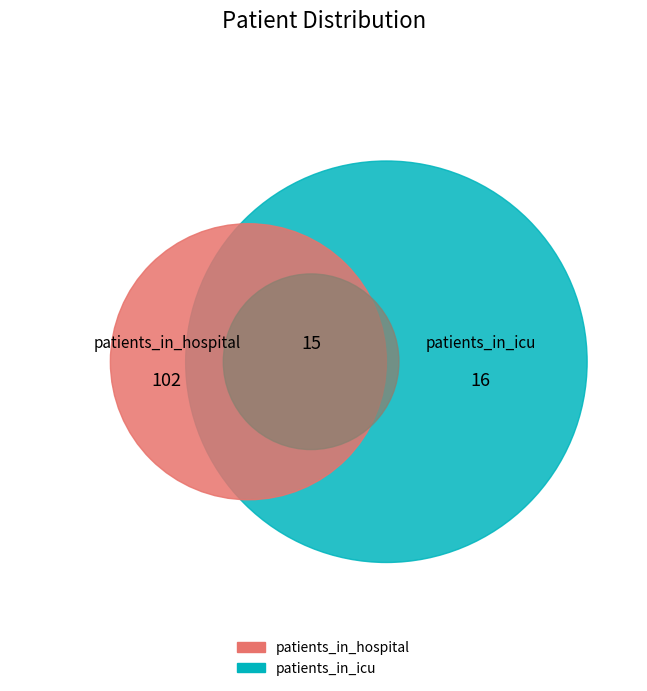

The 21 slice represents 1% of the pie. True or false?

False